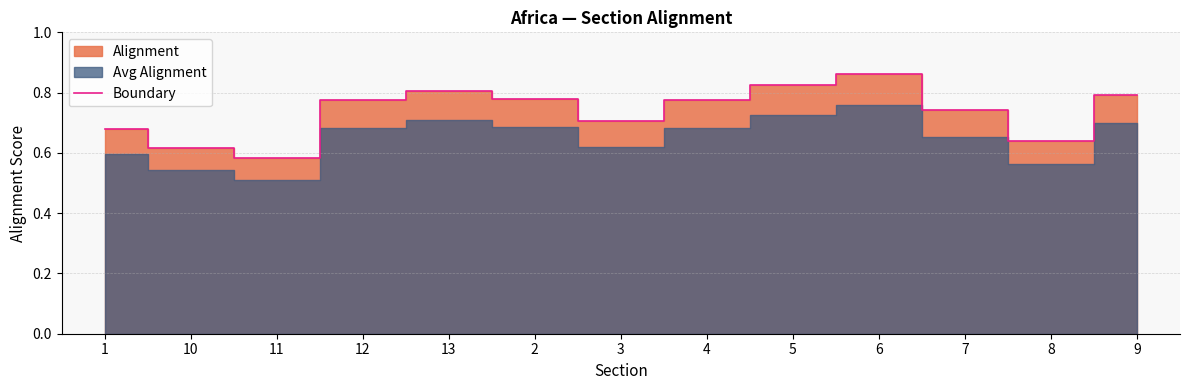

List the labels in order of value, largest first.

6, 5, 13, 9, 2, 12, 4, 7, 3, 1, 8, 10, 11